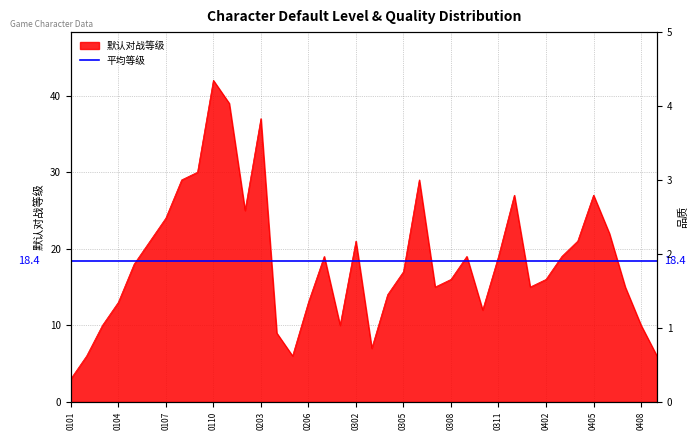

How many lines are shown in the chart?

1